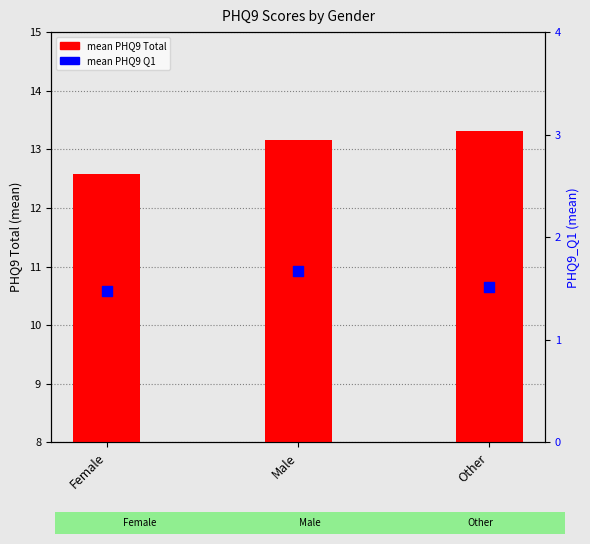

What are all the series names shown in the legend?

mean PHQ9 Total, mean PHQ9 Q1